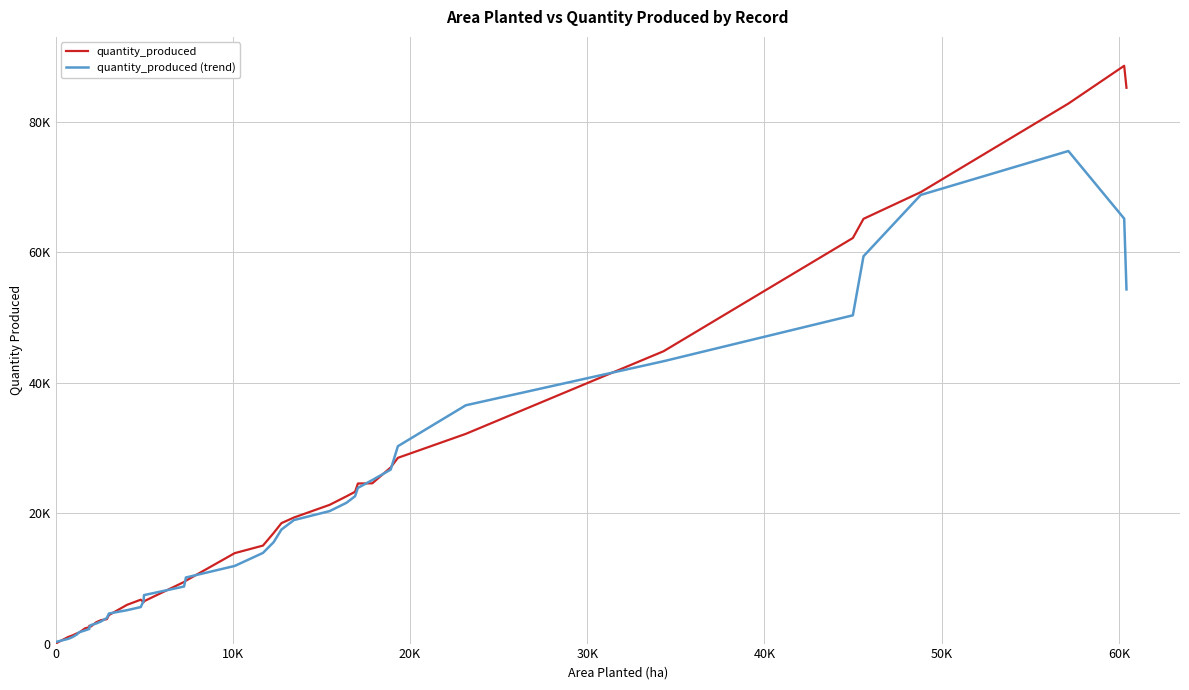

What are all the series names shown in the legend?

quantity_produced, quantity_produced (trend)